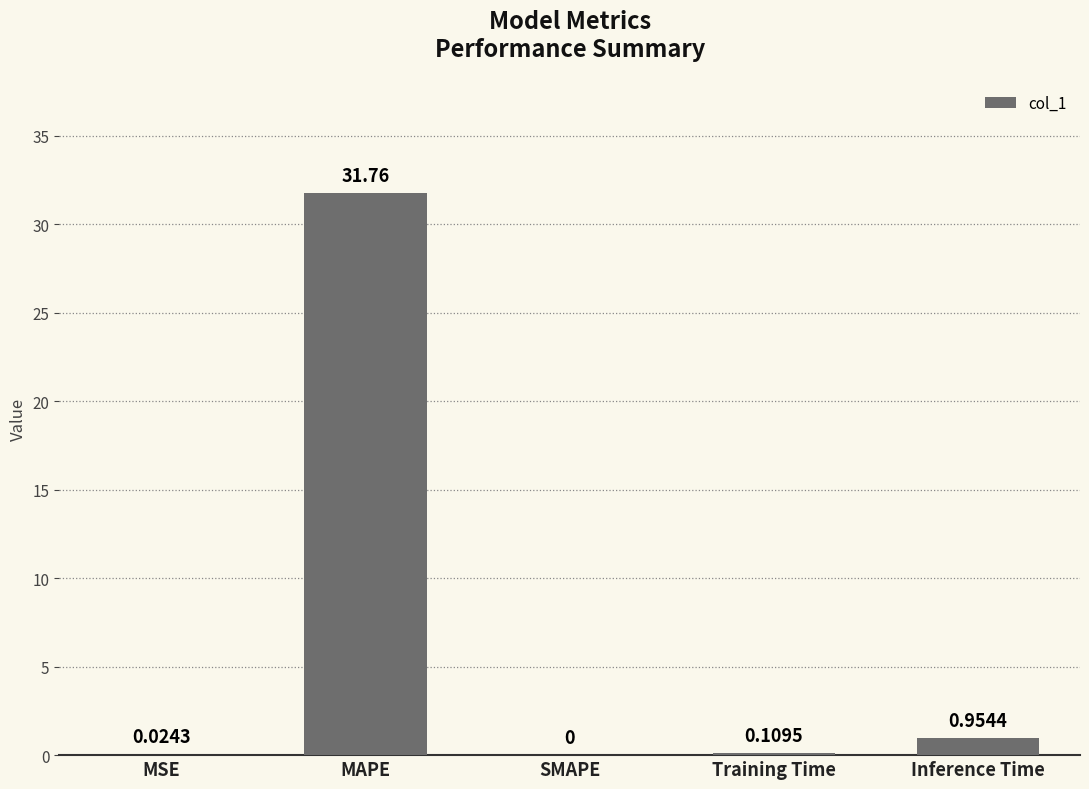

What is the sum of the values at Training Time and MAPE?

31.9